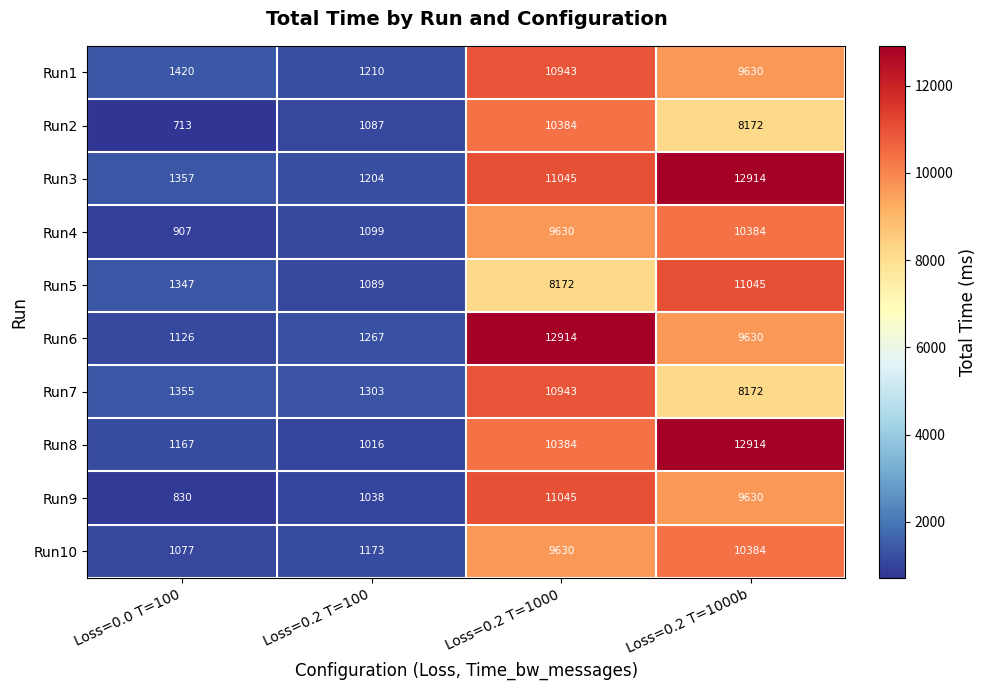

What value does the Run10 series have at Loss=0.2 T=1000b, to the nearest 50?

10400